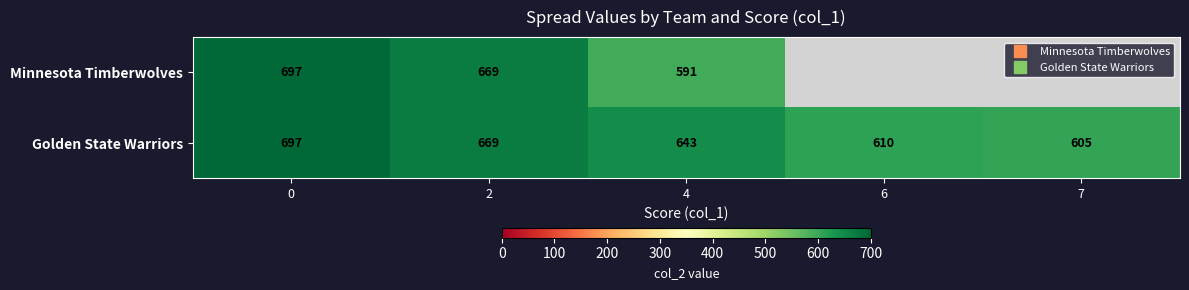

Which label corresponds to the smallest value in the chart?

4